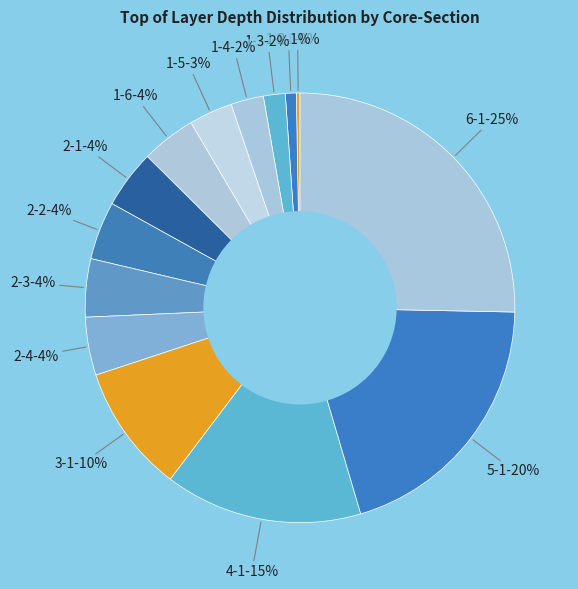

Does 2-3 account for over 50% of the chart?

No